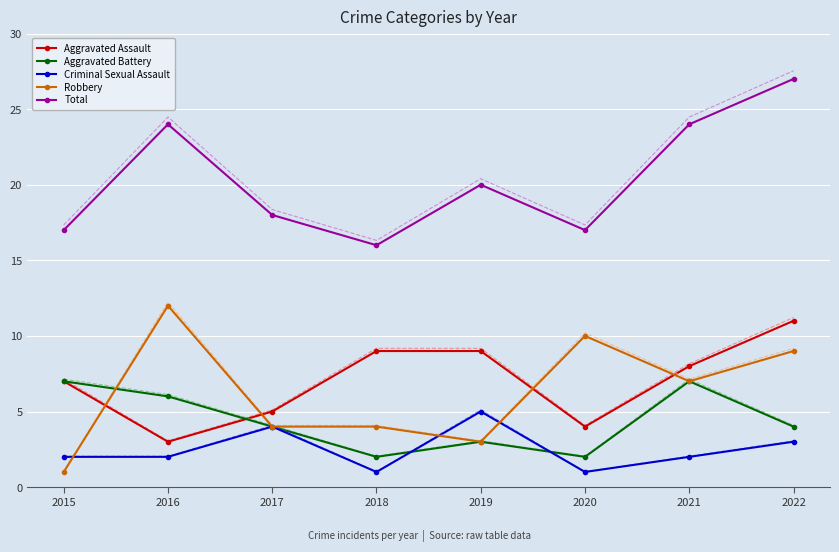

The value of Aggravated Battery at 2019 is 3. True or false?

True